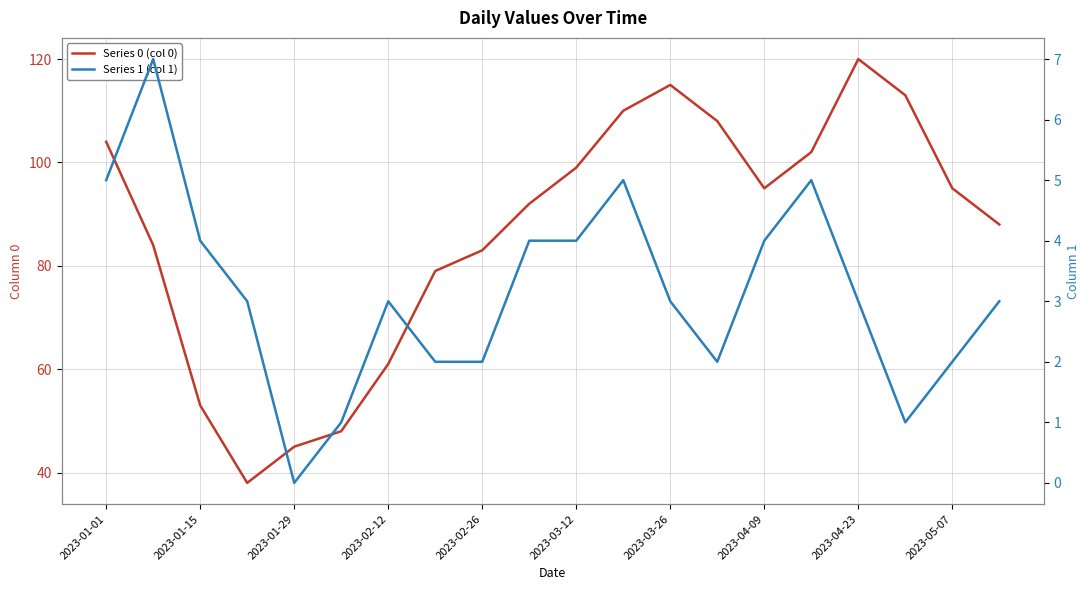

Where does the Series 1 (col 1) series first go above 3?

2023-01-01